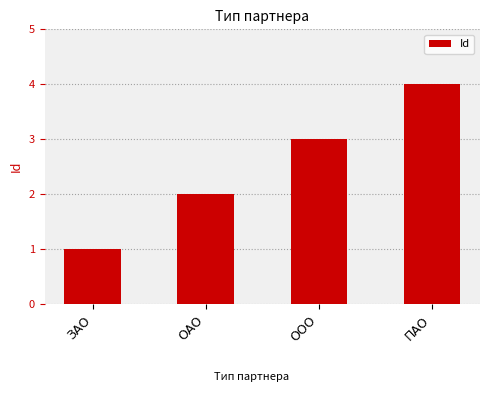

True or false: the data shows 7 at ПАО.

False